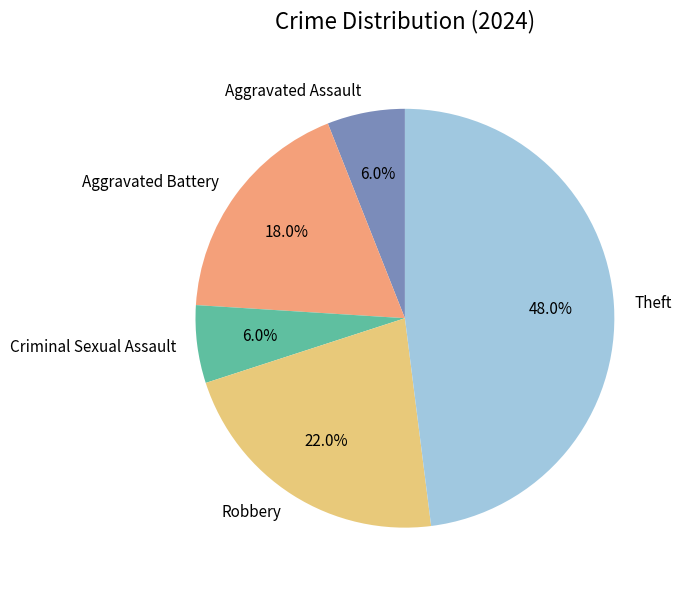

What is the largest slice in the pie chart?

Theft